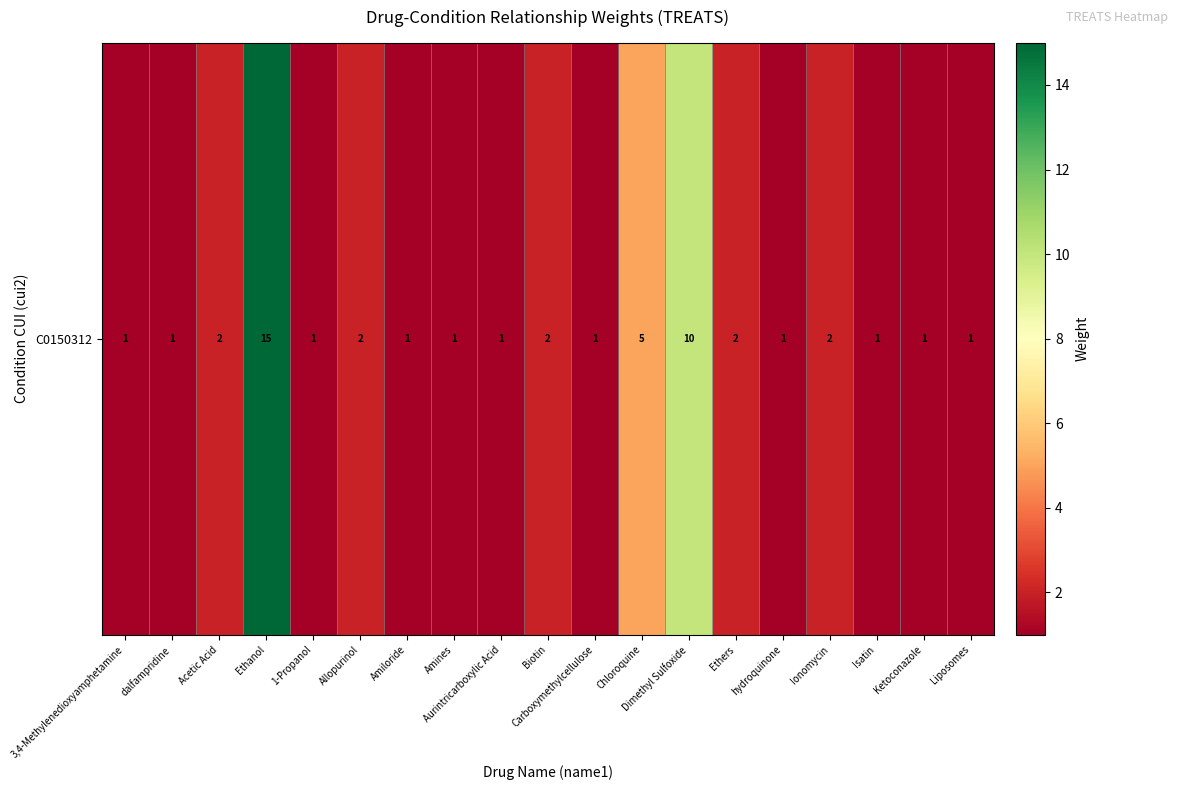

Reading right to left, list all the values displayed in this chart.

1	1	1	2	1	2	10	5	1	2	1	1	1	2	1	15	2	1	1